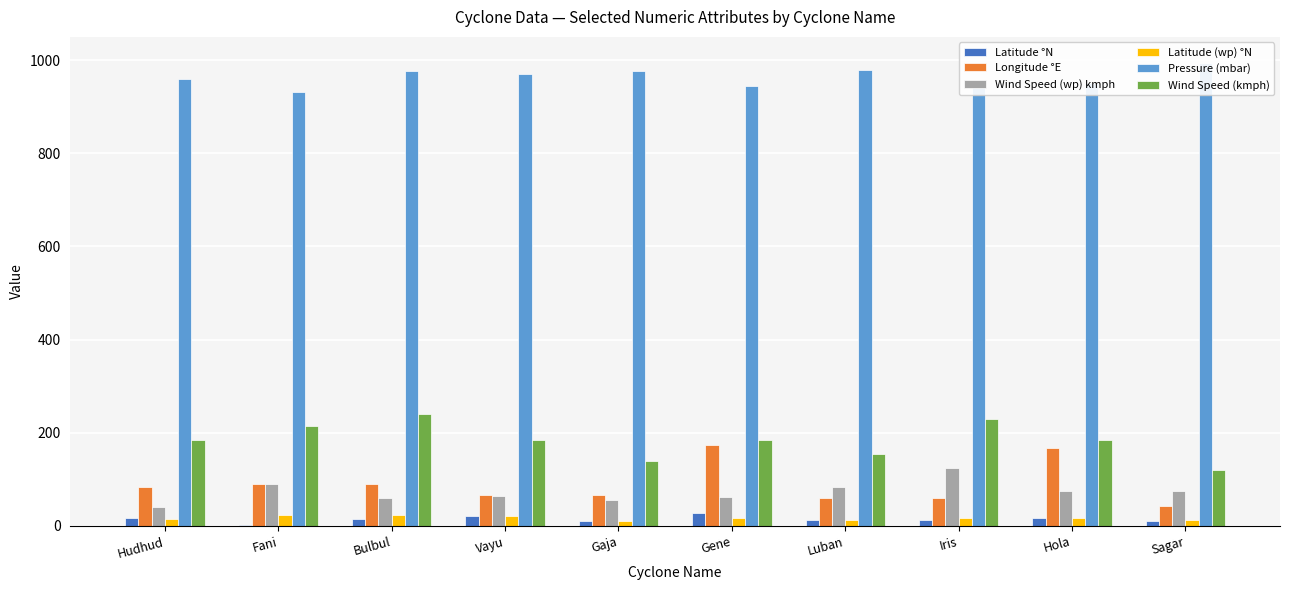

True or false: Latitude °N has a value of 10.3 at Gene.

False